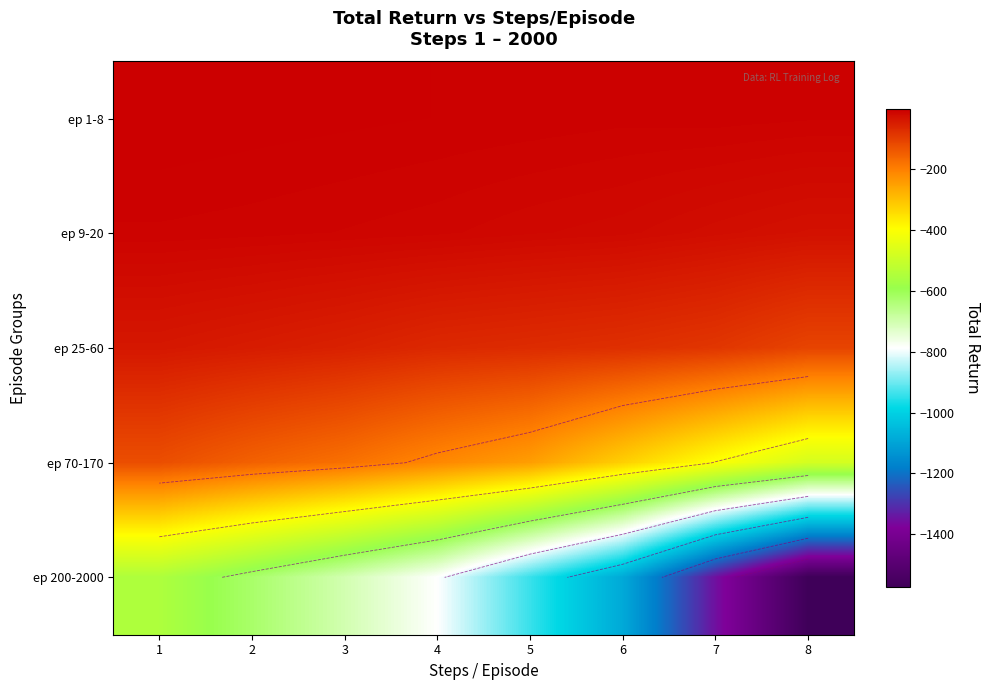

At 5, list the series in order from largest to smallest.

ep 1-8, ep 9-20, ep 25-60, ep 70-170, ep 200-2000